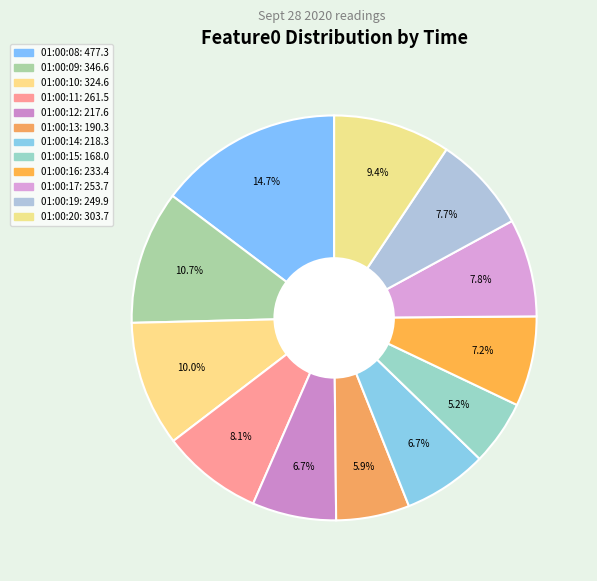

How many segments does this pie chart have?

12